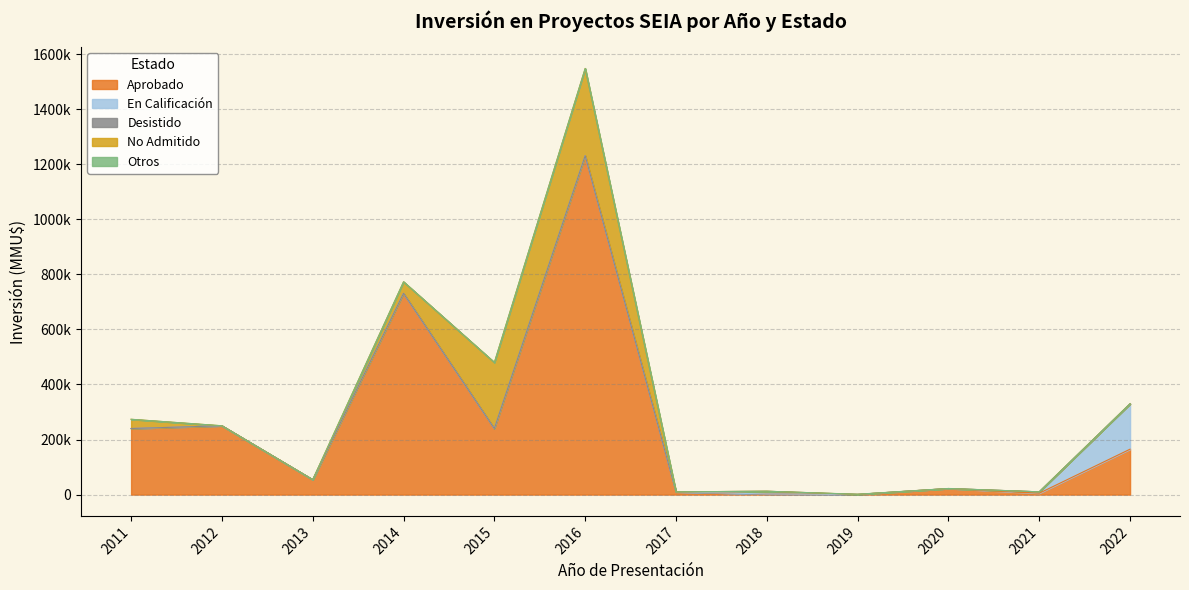

Is it true that No Admitido equals 0 at 2020?

True